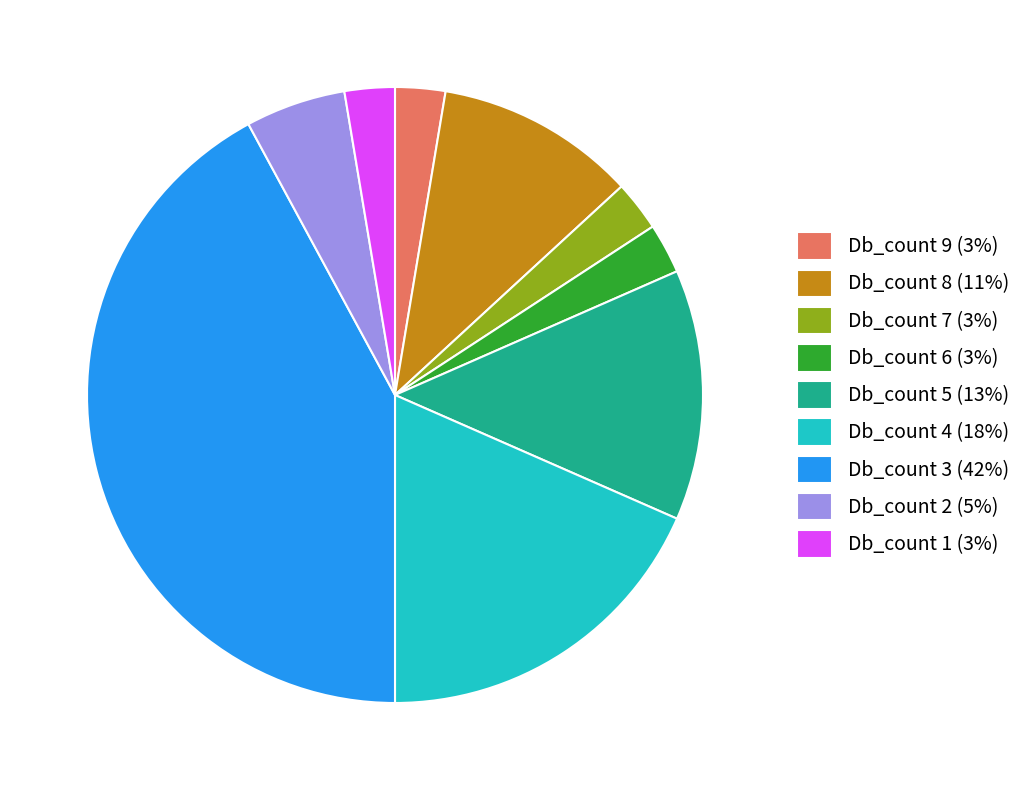

Combined, do Db_count 9 and Db_count 3 account for over 50%?

No